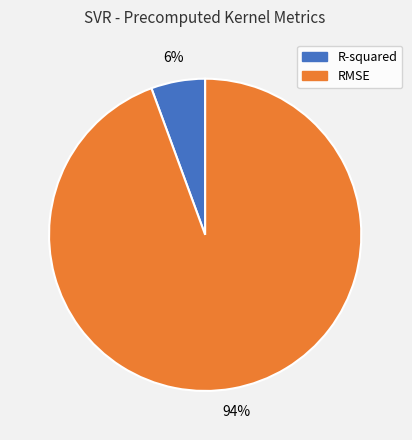

To the nearest percent, what portion does R-squared represent?

6%